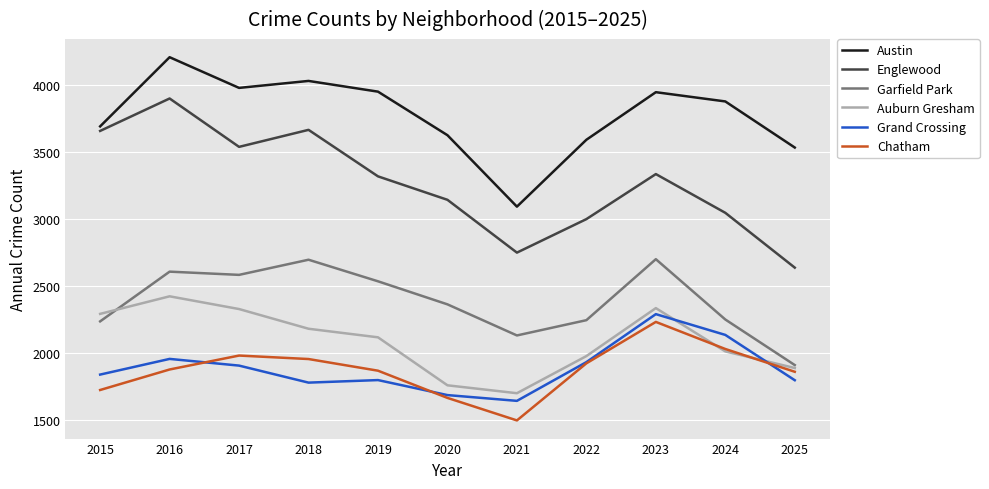

Between 2018 and 2025, which series saw the biggest shift?

Englewood